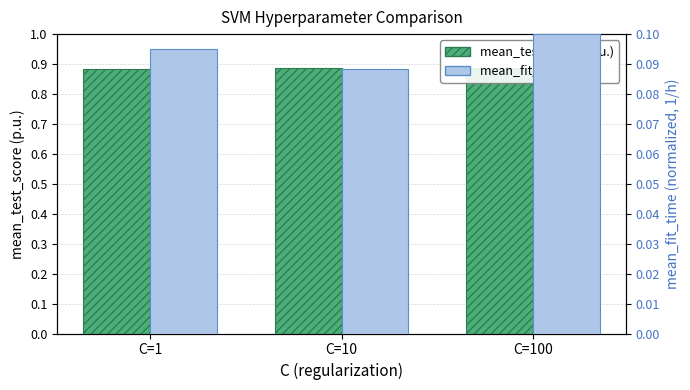

What is the maximum value for mean_fit_time (1/h)?

0.1